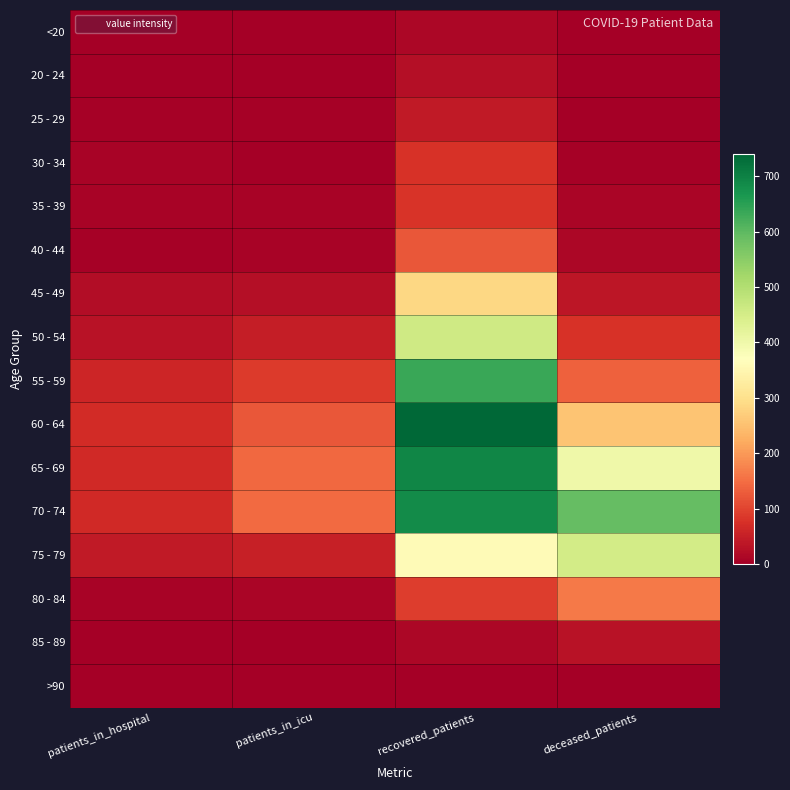

Which series has the widest spread of values?

60 - 64